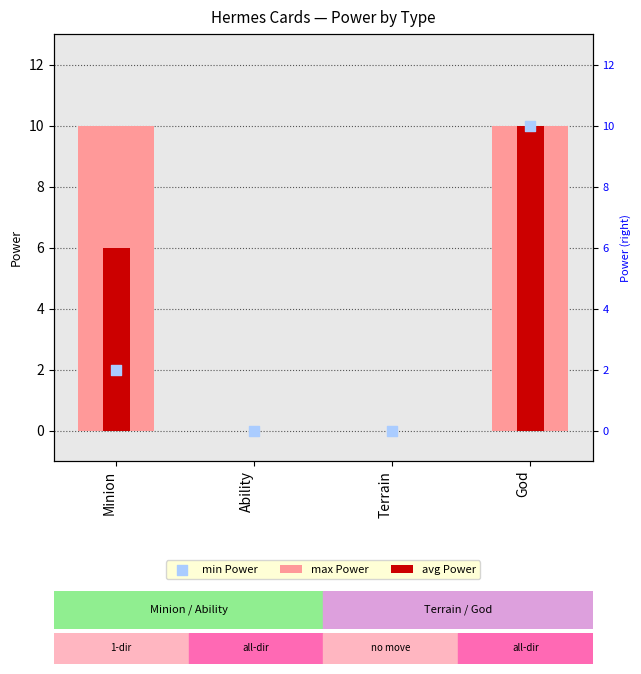

Which series contains the highest Y value?

max Power